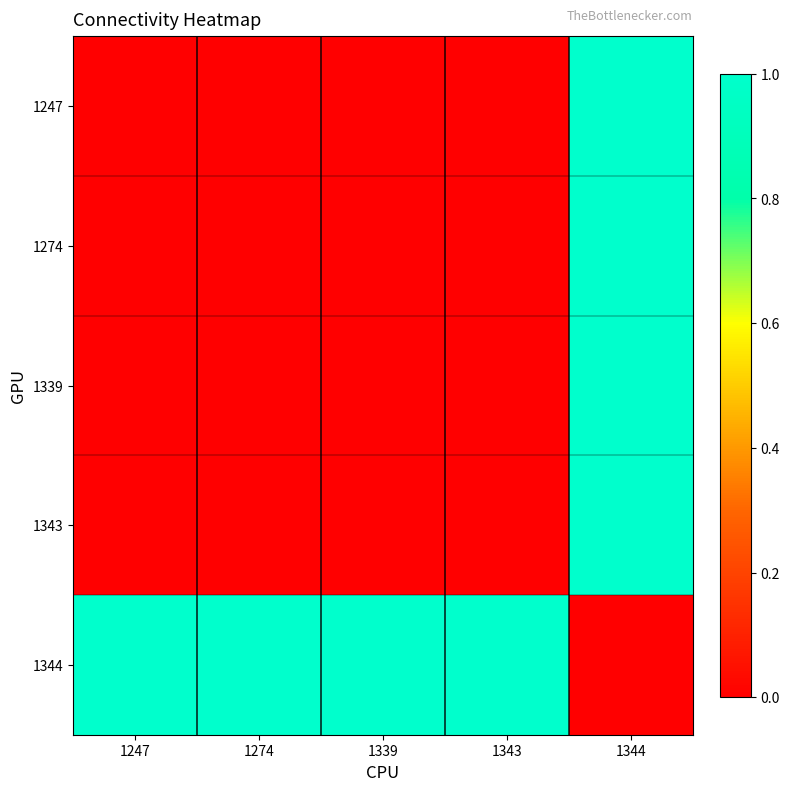

Which series has the largest range (max minus min)?

1247